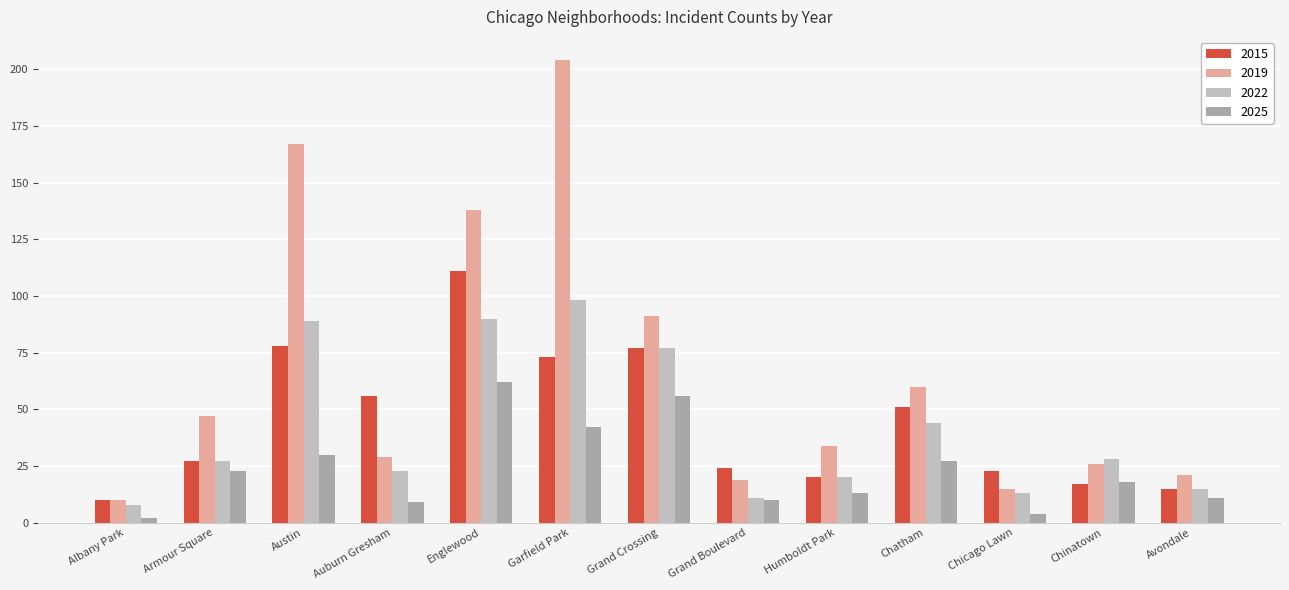

How many distinct data groups are displayed?

4